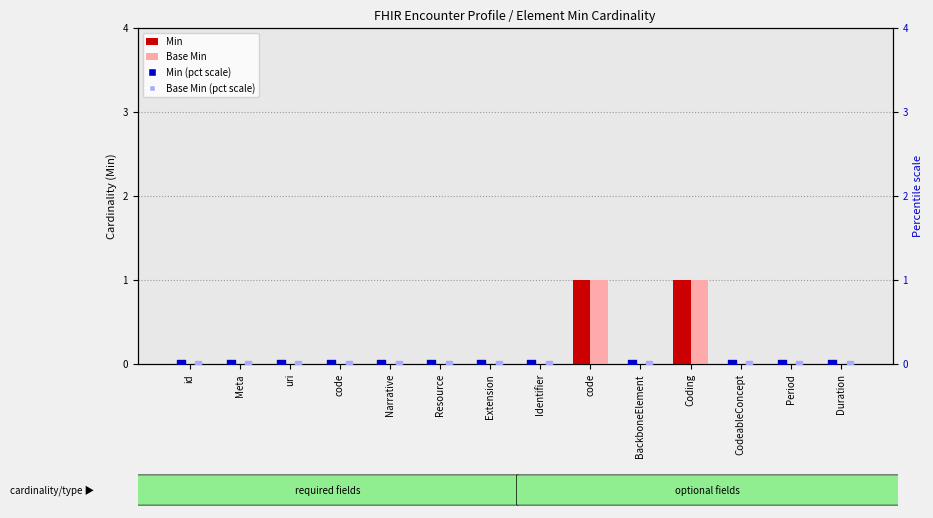

Which series has the largest total across all categories?

Min (pct scale)